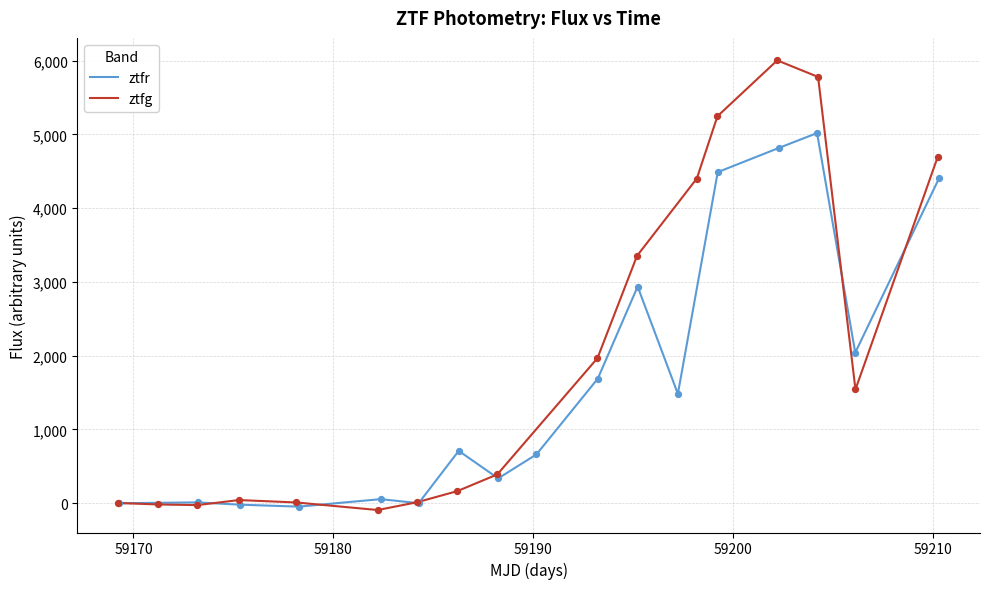

What is the maximum value for ztfr?

5017.5